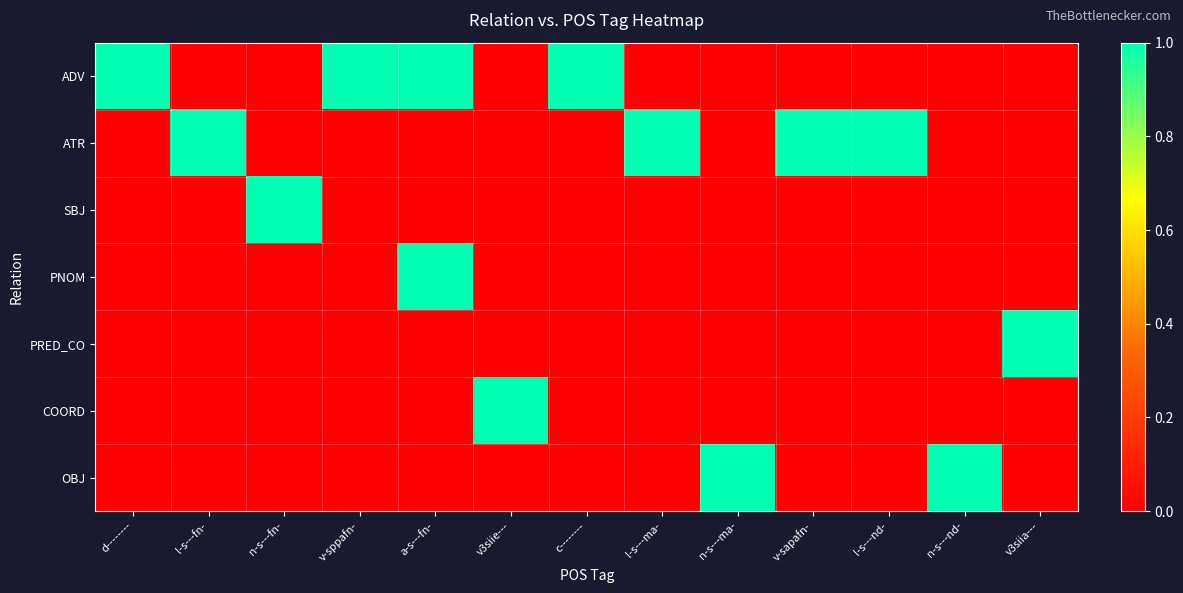

Which has a higher value, n-s---ma- or v3siie---?

n-s---ma-